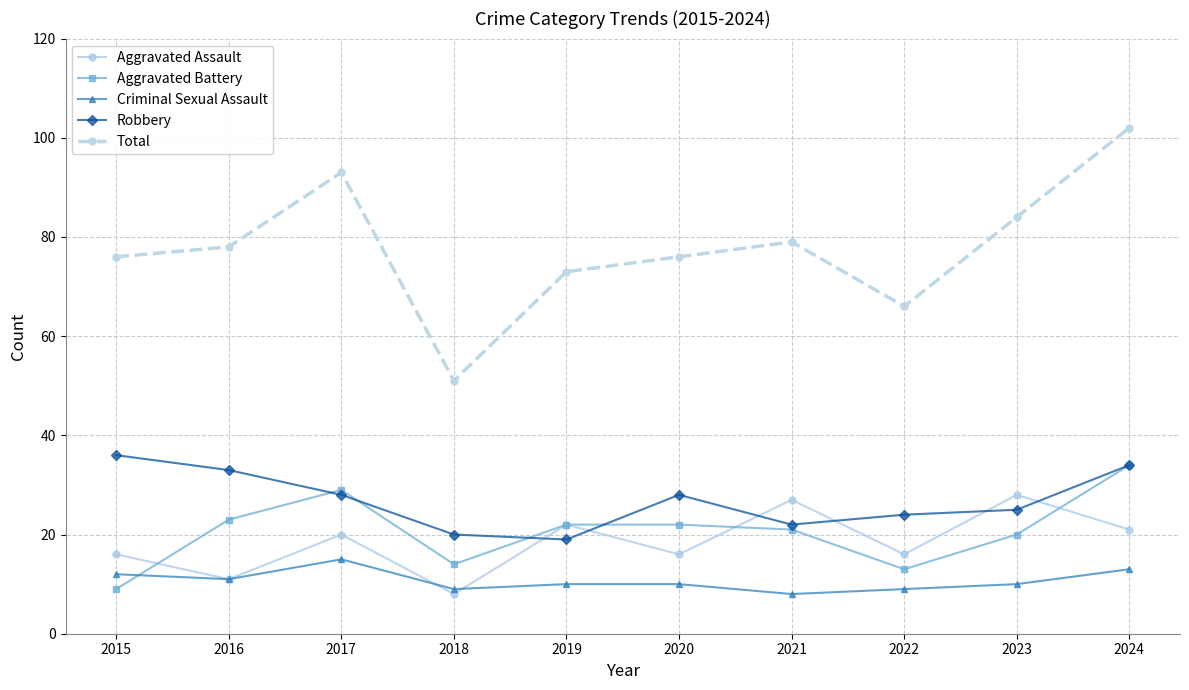

Which series has the widest spread of values?

Total